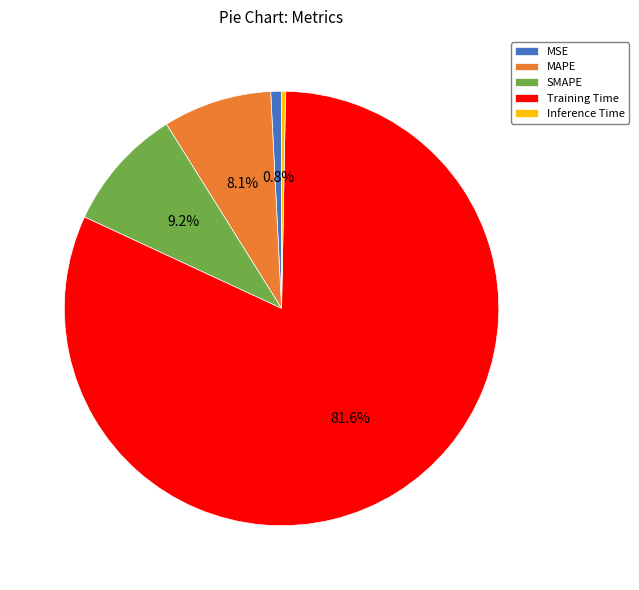

How many slices are in this pie chart?

5